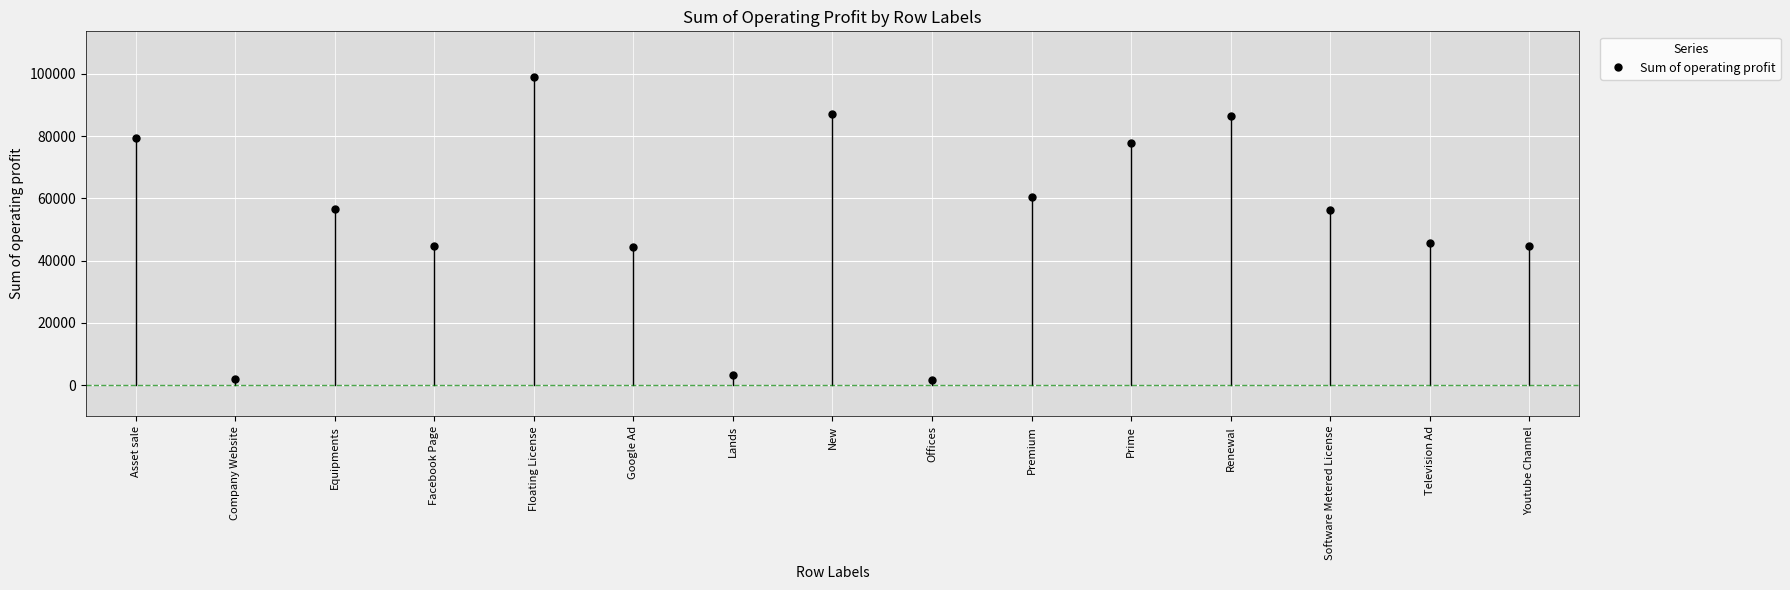

True or false: there are more than 1 points higher than both neighbors.

True